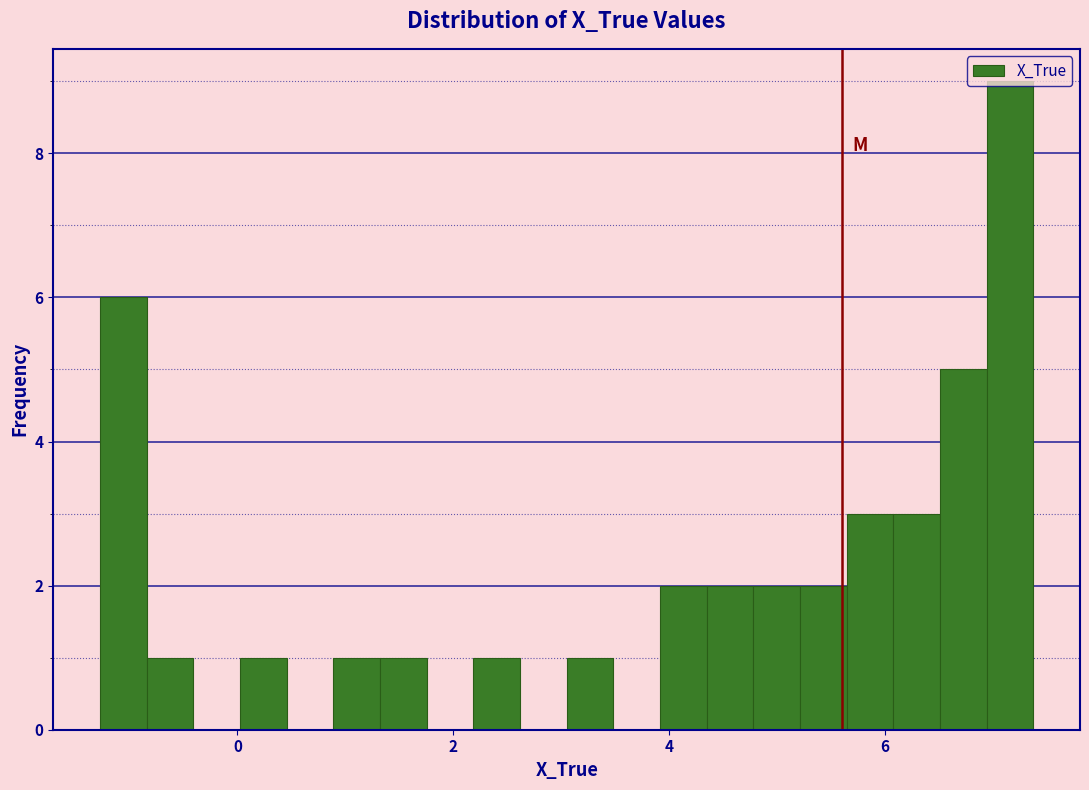

Read against the x-axis, roughly where is the centre of the tallest bar?

7.2